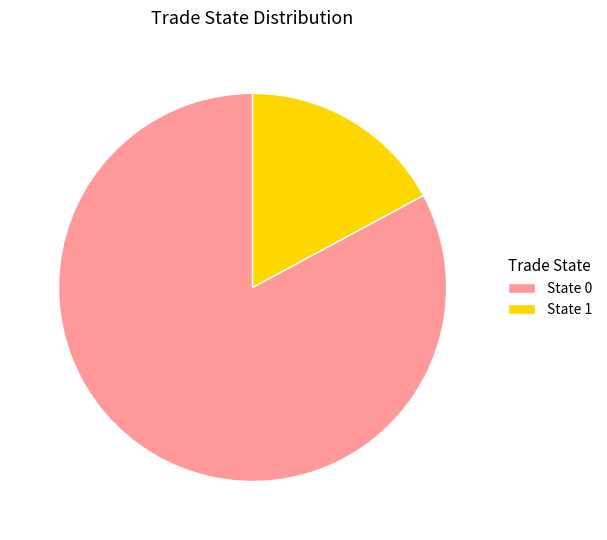

Rank the categories by value from lowest to highest.

State 1, State 0